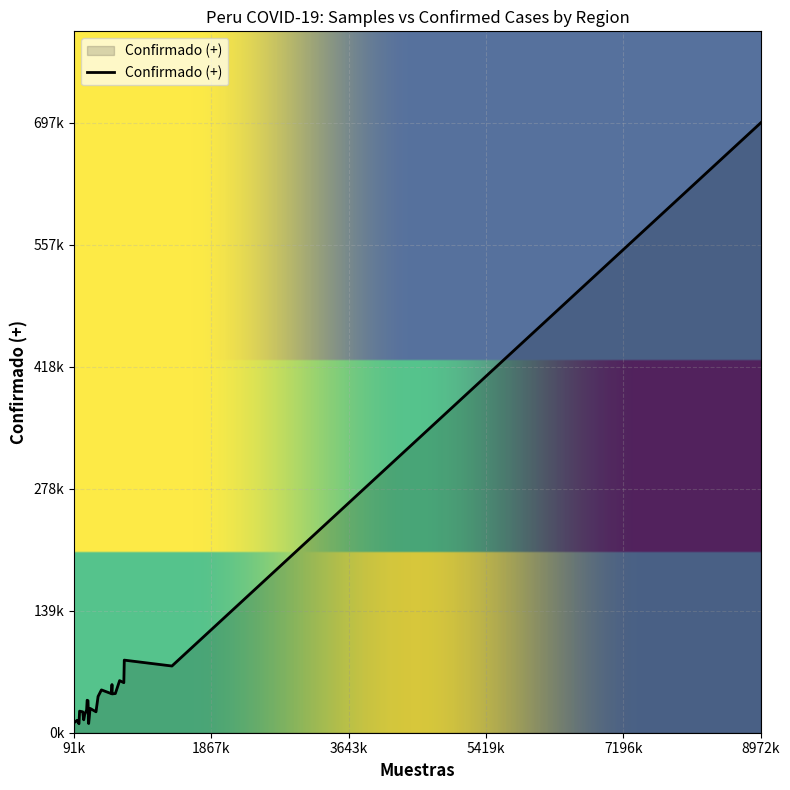

Is this an area chart (filled region under the line)?

Yes